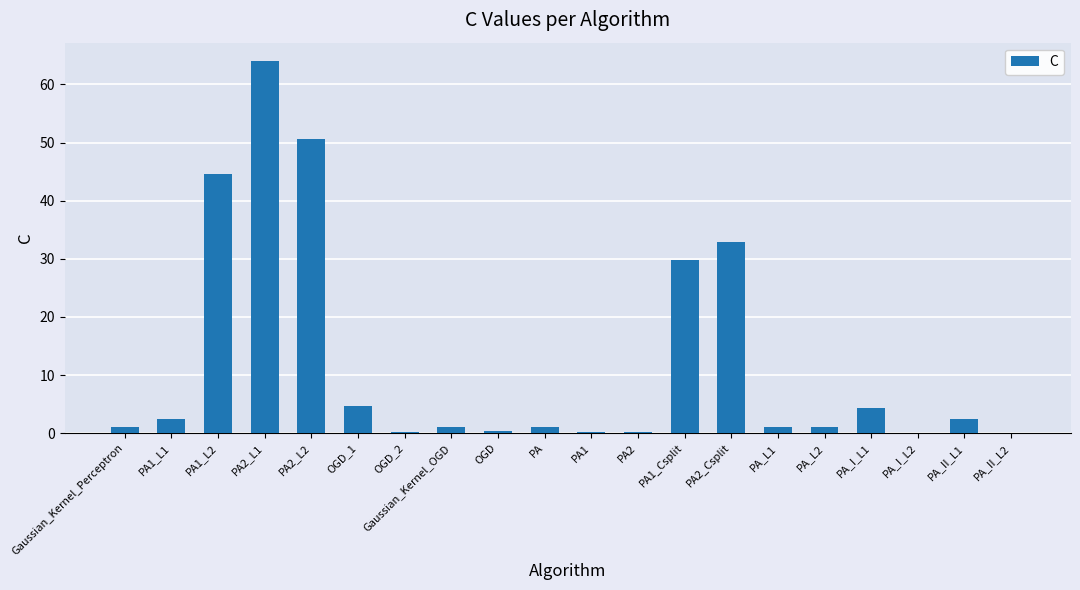

What is the greatest value displayed?

64.0